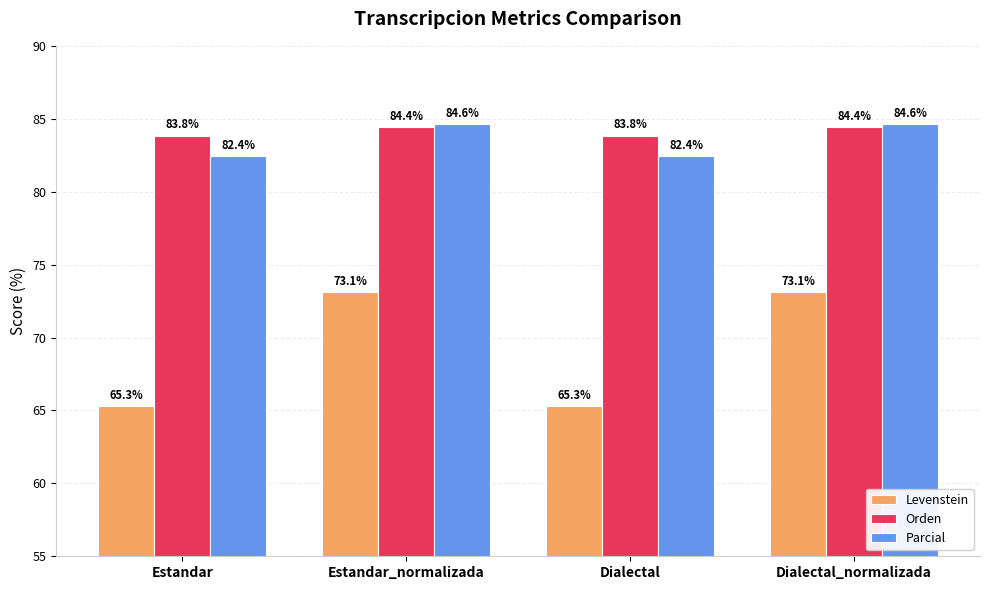

What is the maximum value shown in the chart?

84.6